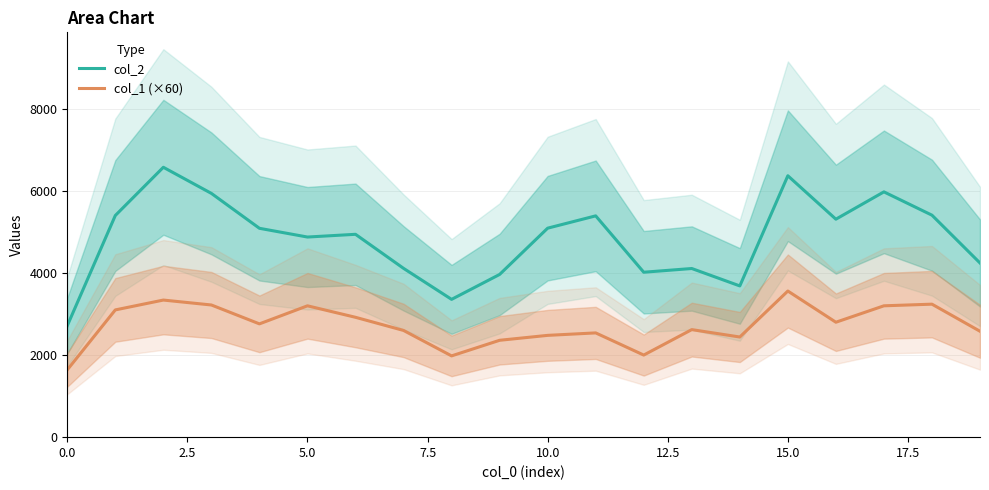

Which series has the largest total across all categories?

col_2